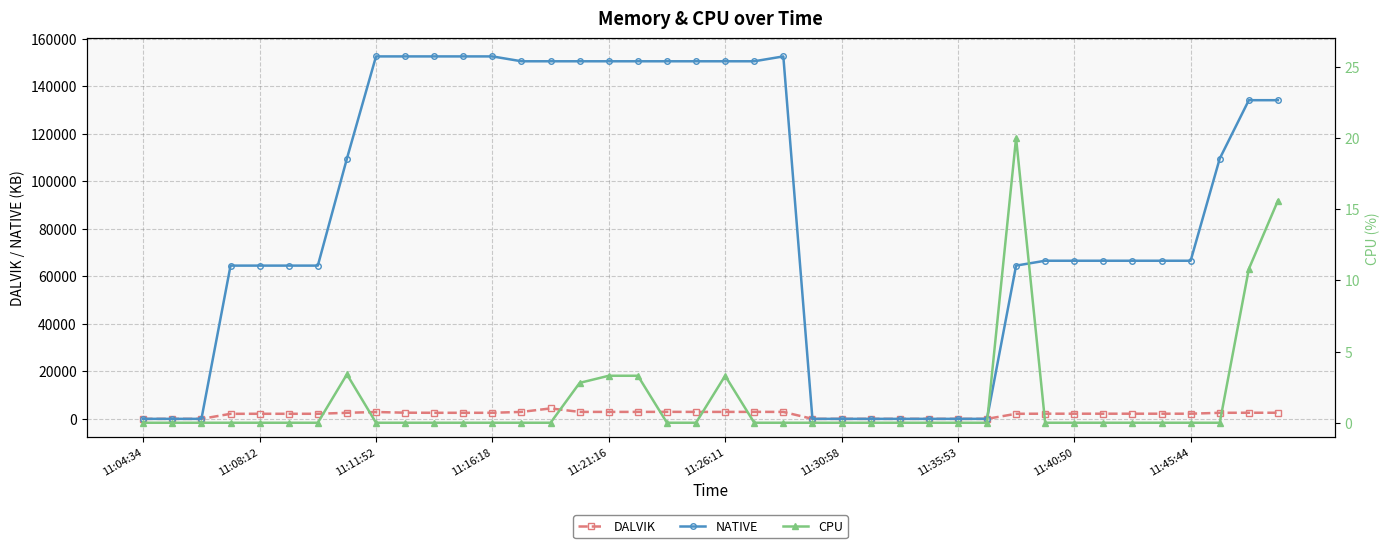

Does the chart display data point markers on the line(s)?

Yes